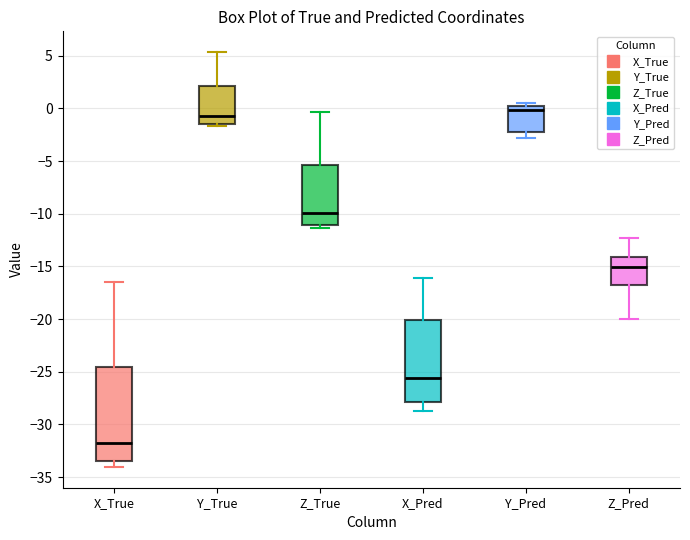

Which box is the tallest, from its lower edge to its upper edge?

X_True